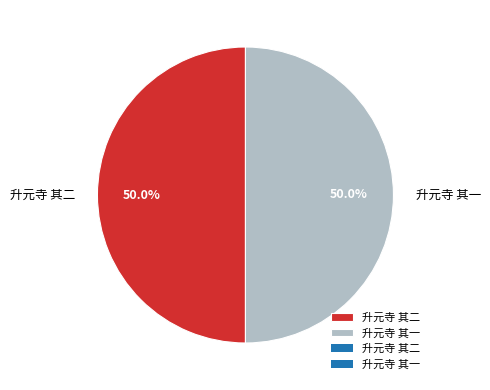

Approximately how many times larger is the value at 升元寺 其一 compared to 升元寺 其二?

1.0